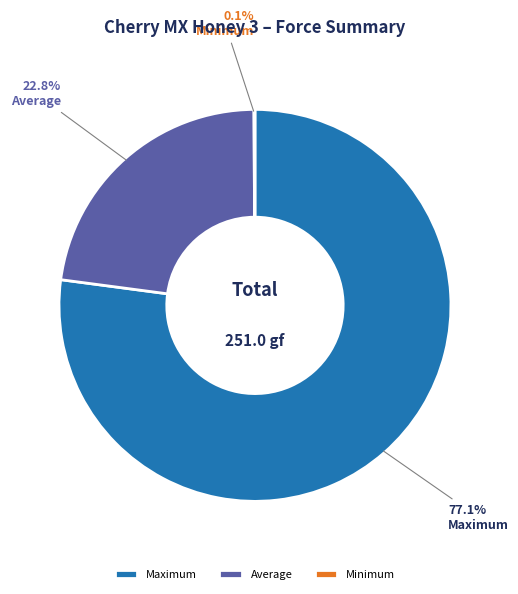

The Average slice represents 23% of the pie. True or false?

True